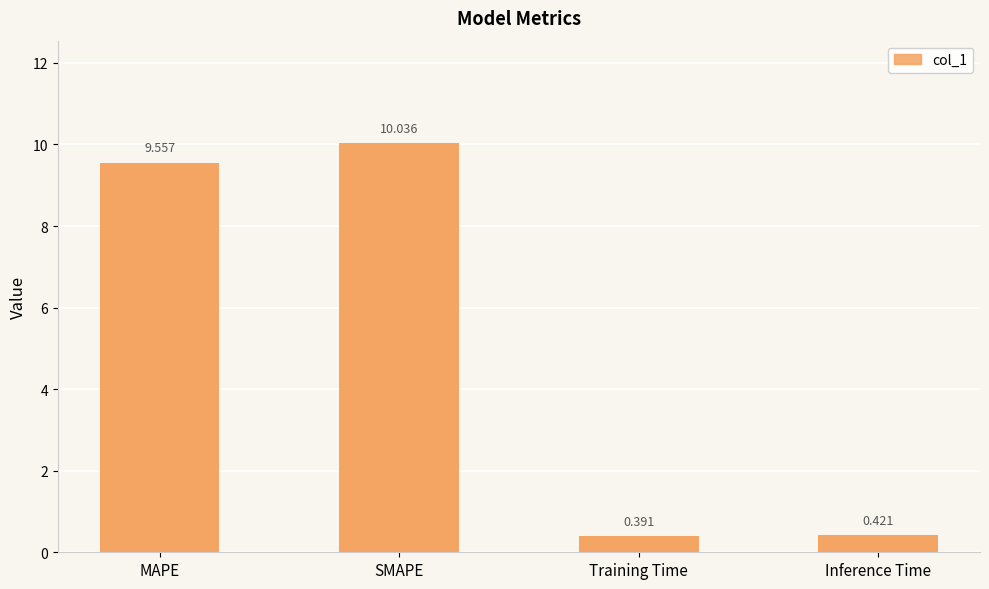

Rank the categories by value from highest to lowest.

SMAPE, MAPE, Inference Time, Training Time